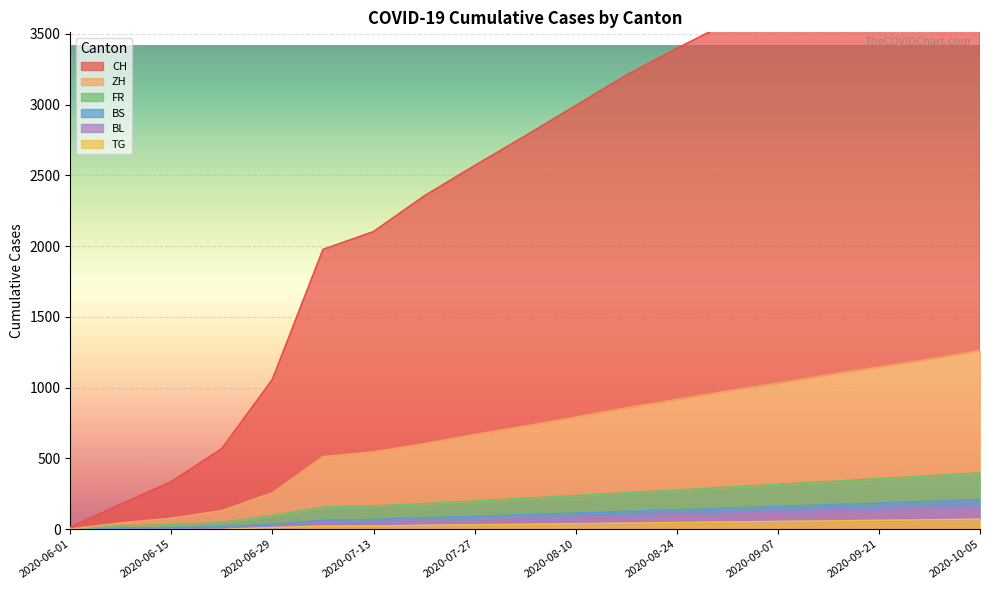

At which label does TG first exceed 34?

2020-08-10